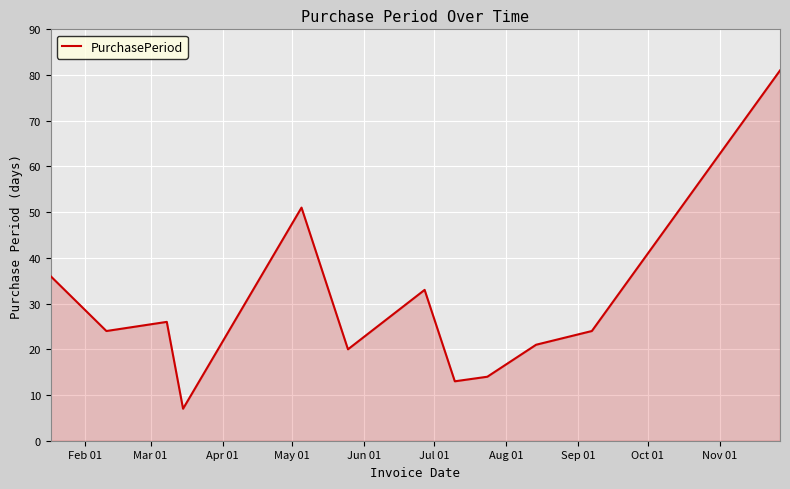

How many lines are shown in the chart?

1